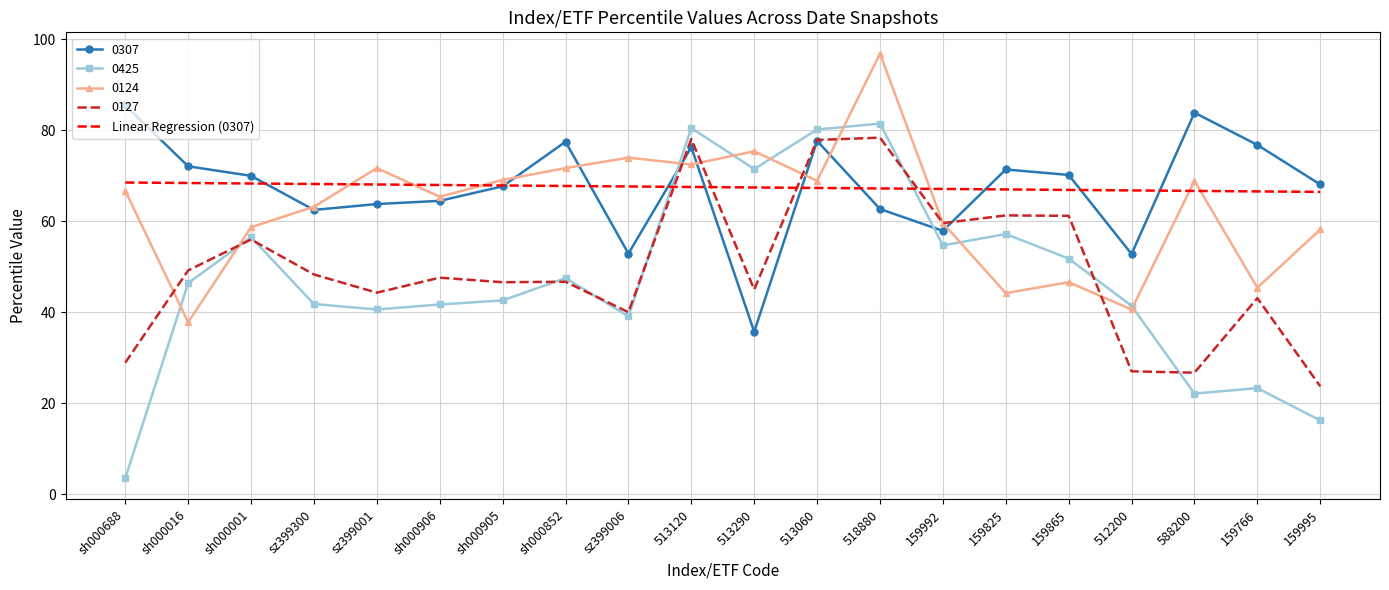

How many distinct data groups are displayed?

5